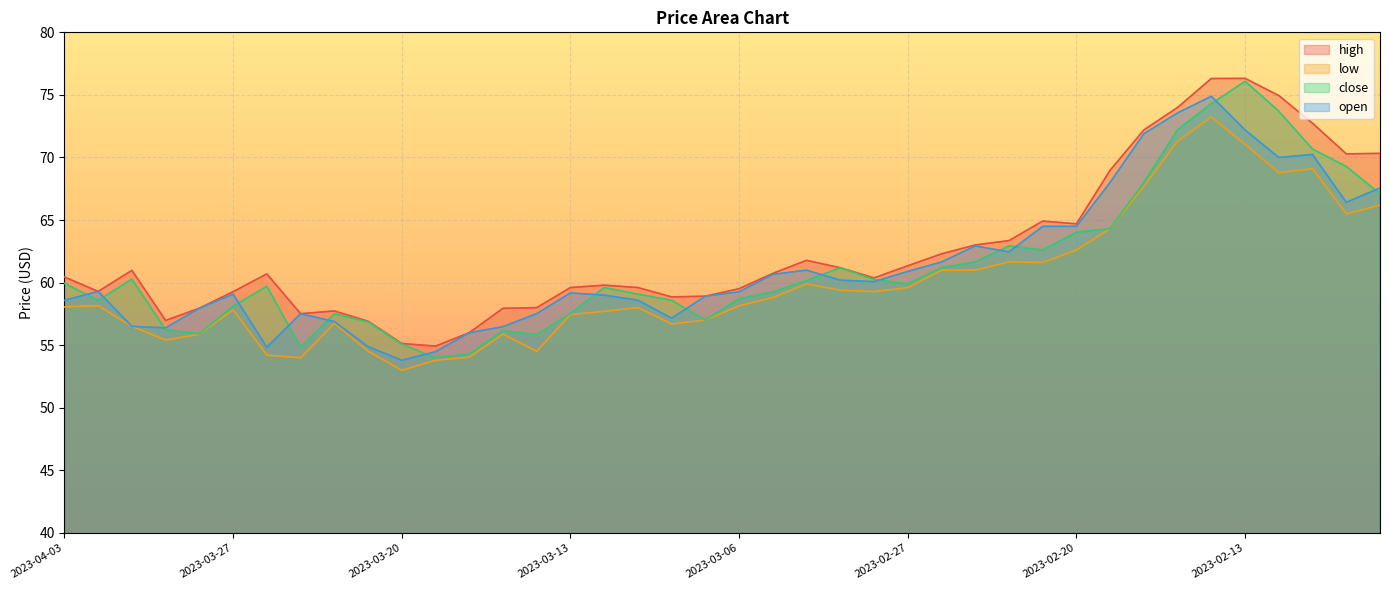

What is the approximate value of high at 2023-02-16?

72.2